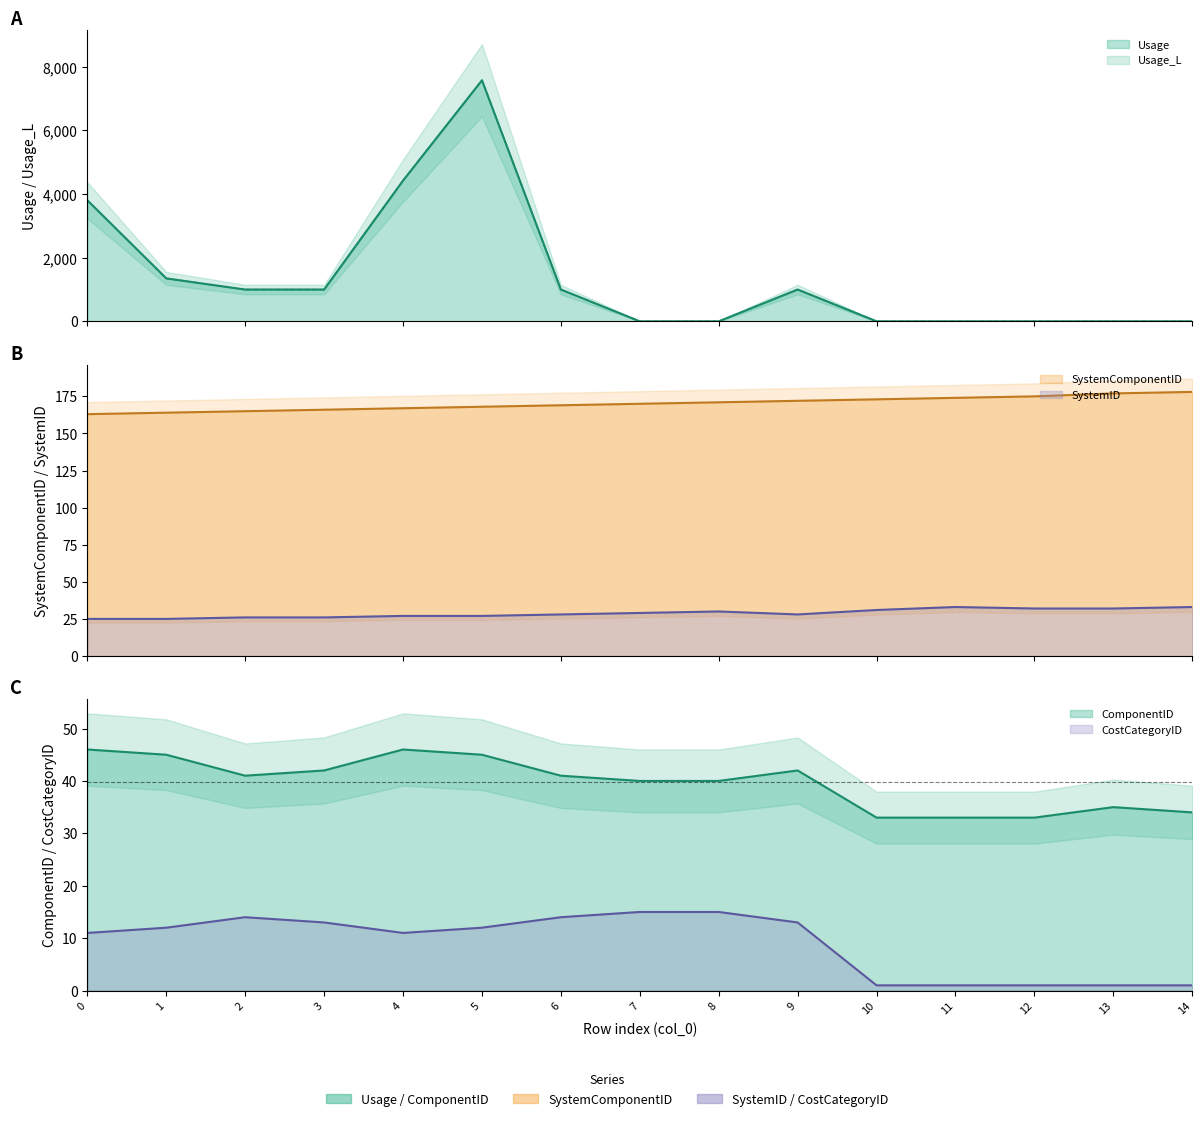

Rank the series at 6 from lowest to highest value.

CostCategoryID, SystemID, ComponentID, SystemComponentID, Usage_L, Usage